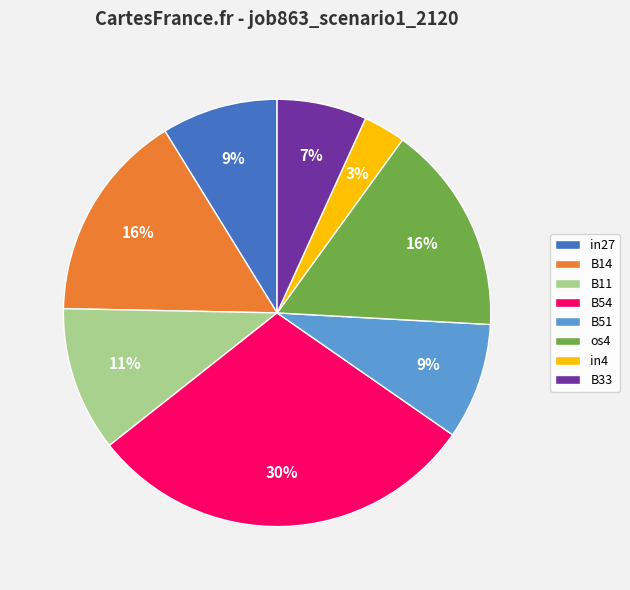

How many slices are in this pie chart?

8